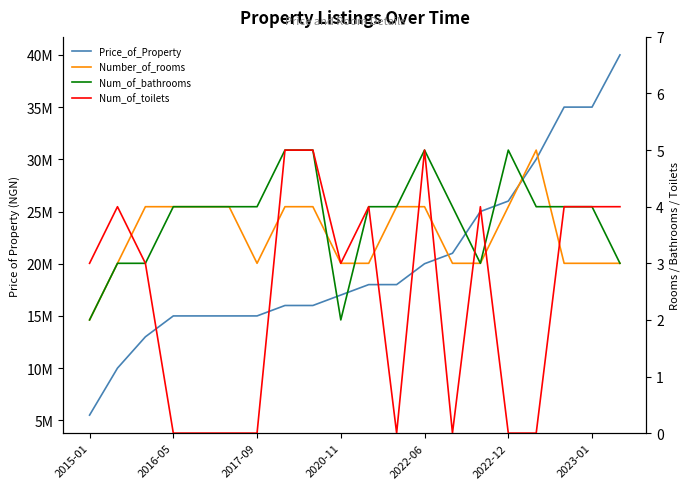

The value of Num_of_bathrooms at 7 is 2. True or false?

False